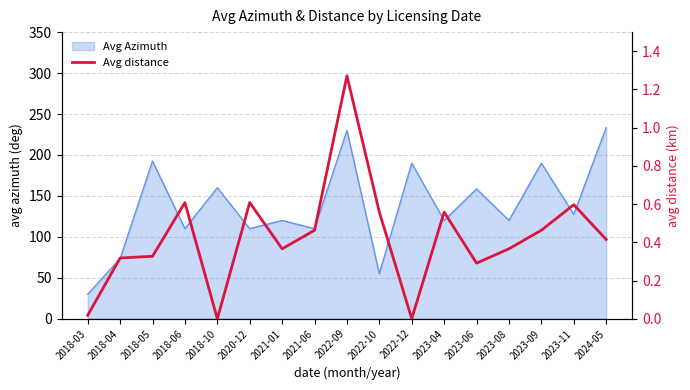

What is the difference between the maximum and minimum values?

1.3